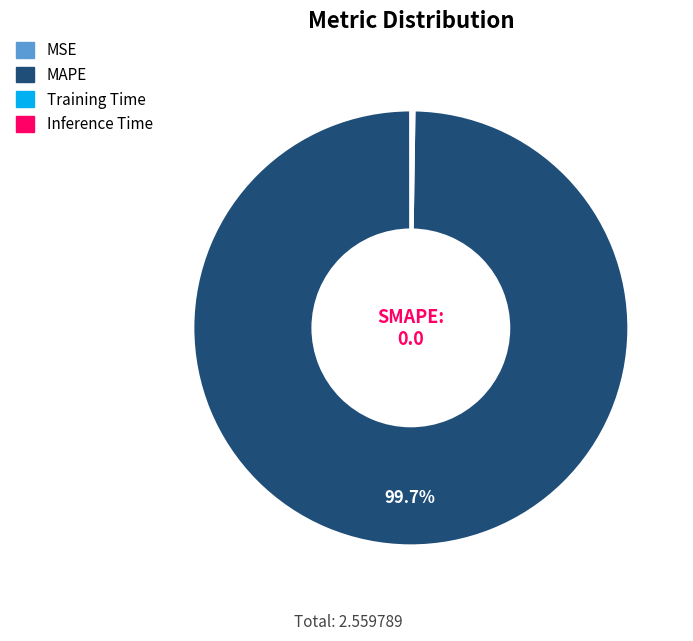

Does any single category account for the majority?

Yes